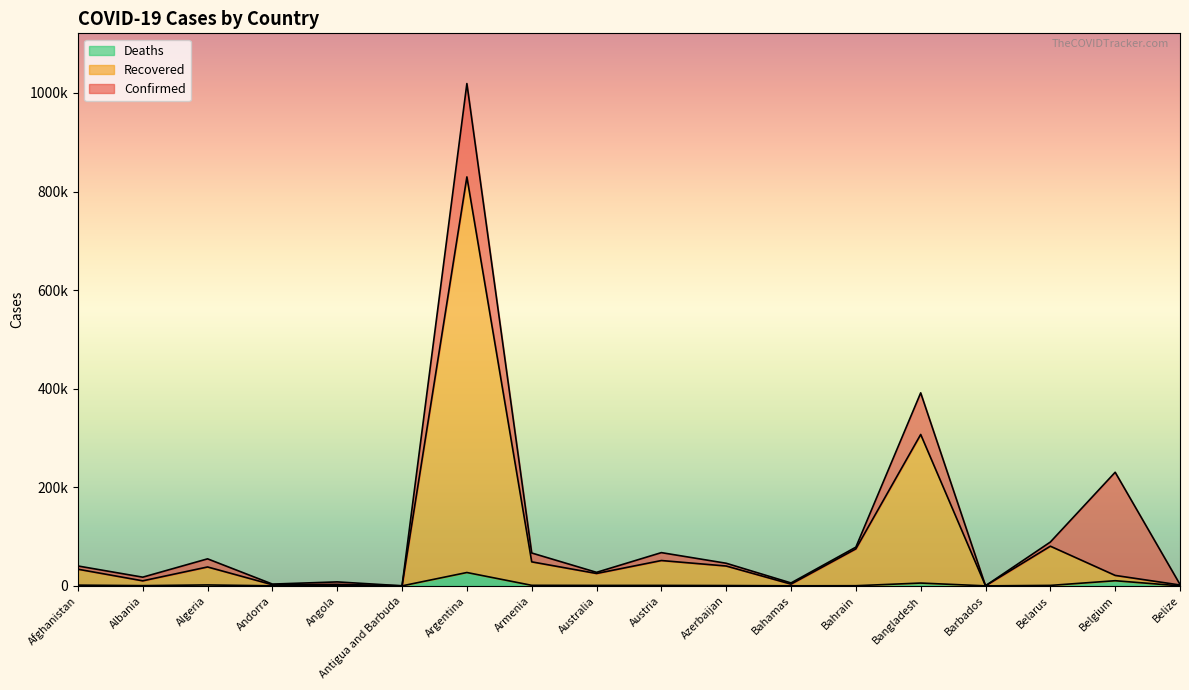

Which category has the highest value across all series?

Argentina